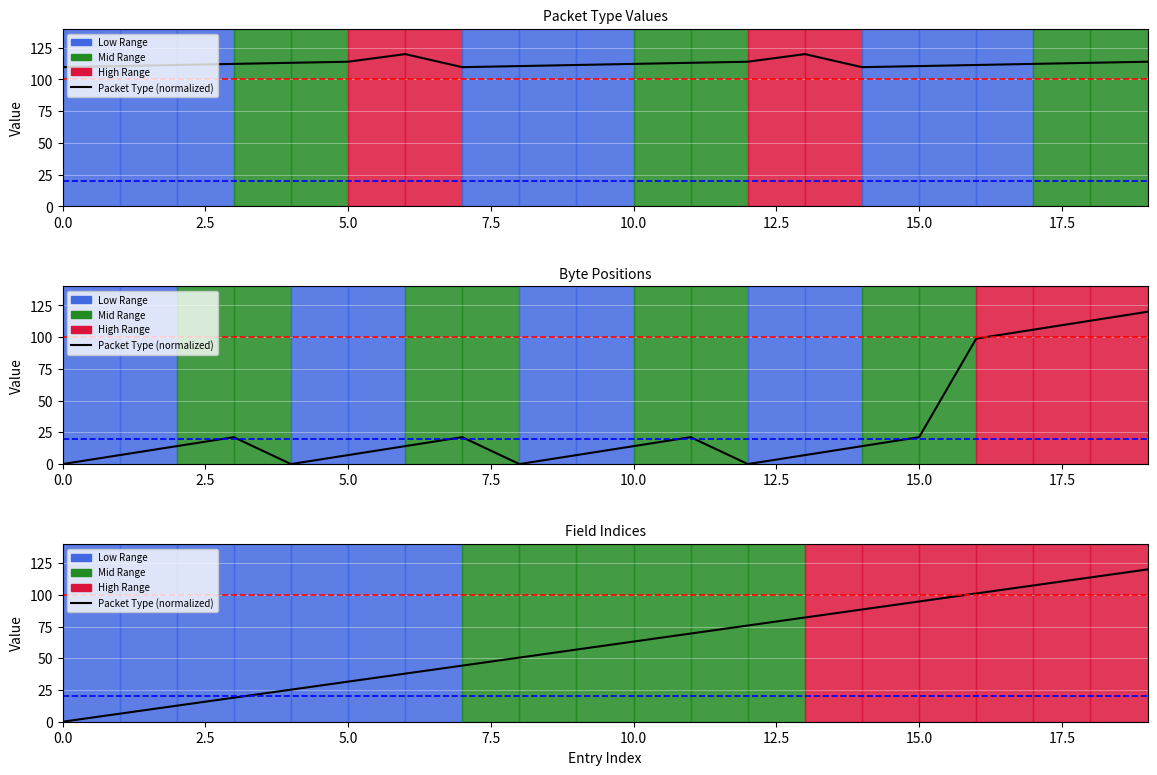

Rank the series by their maximum value, from lowest to highest.

Packet Type (normalized), Byte Position (normalized), Field Index (normalized)